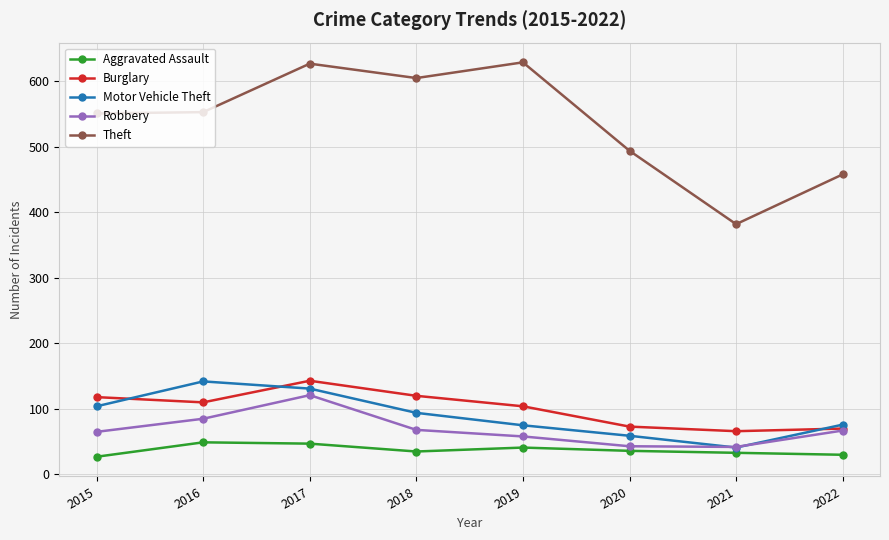

What is the value of the Aggravated Assault point at the 6th from the left?

36